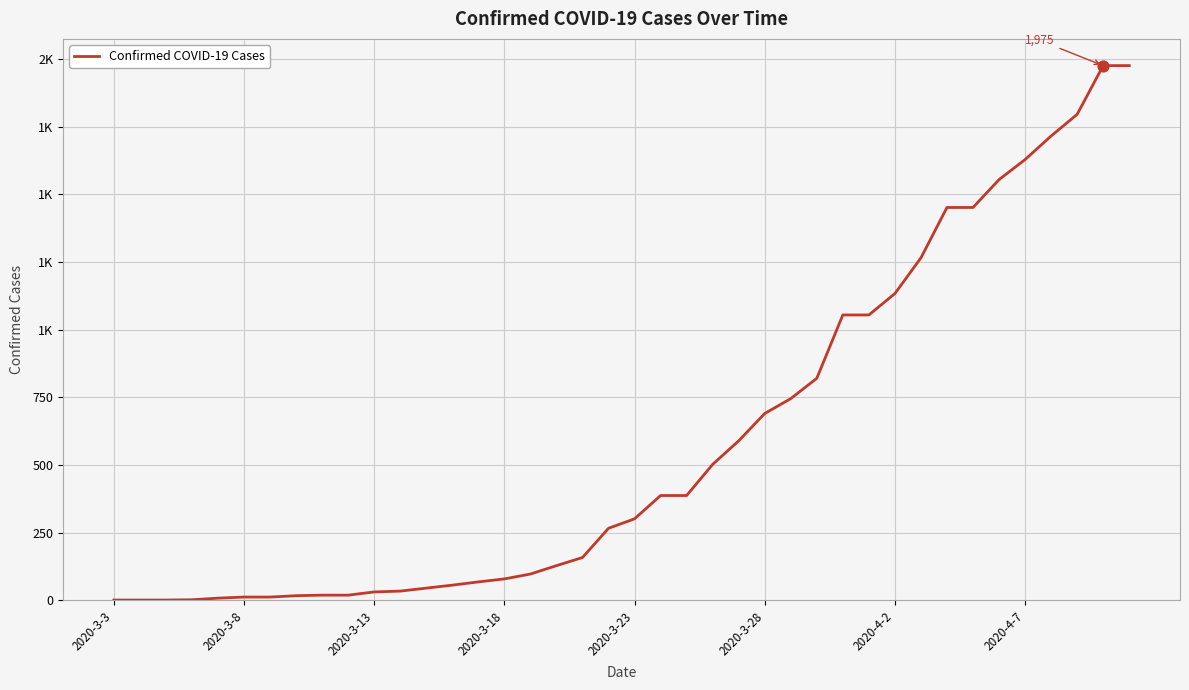

Does the chart have visible grid lines?

Yes